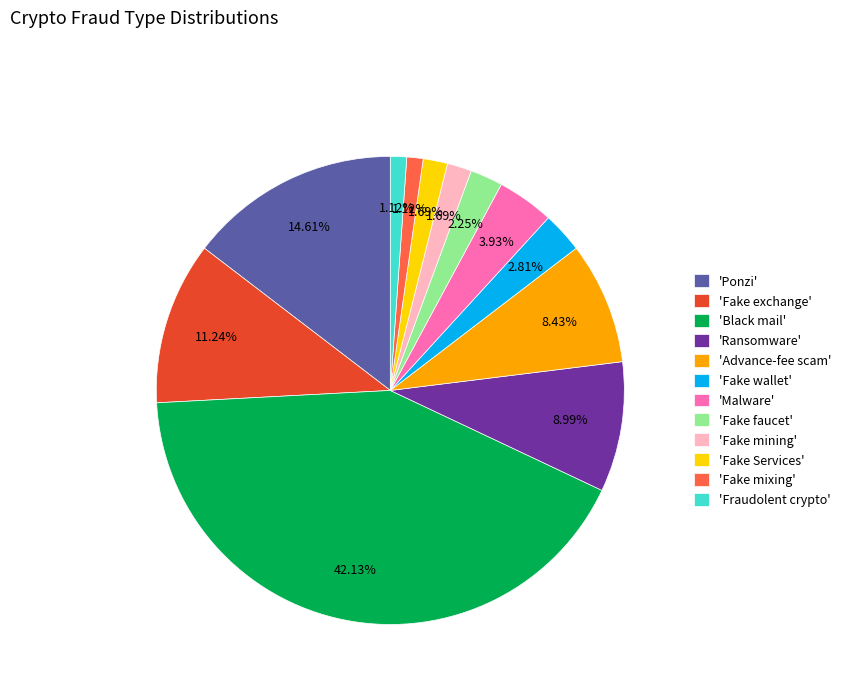

Which category has the biggest portion of the pie?

'Black mail'